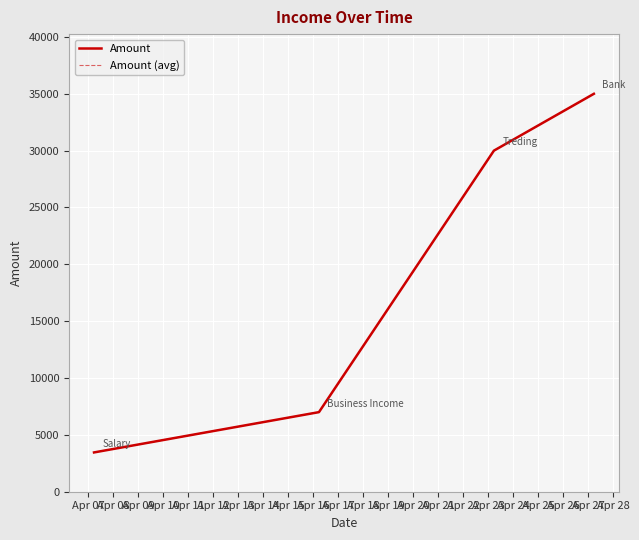

Is this an area chart (filled region under the line)?

No